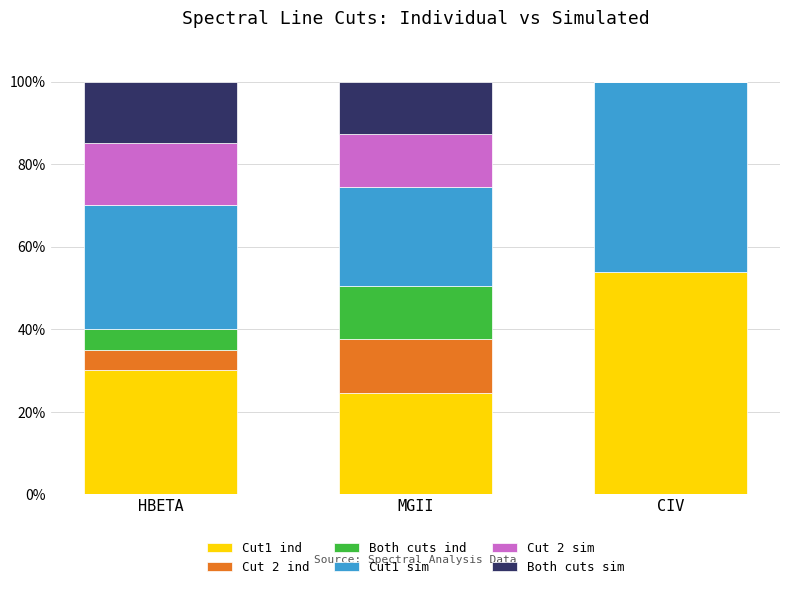

Which category has the highest value in the Cut1 ind series?

CIV